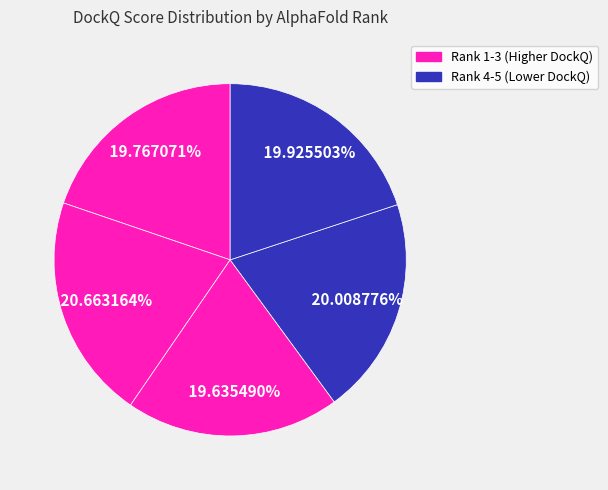

Is there a majority slice in this chart?

No